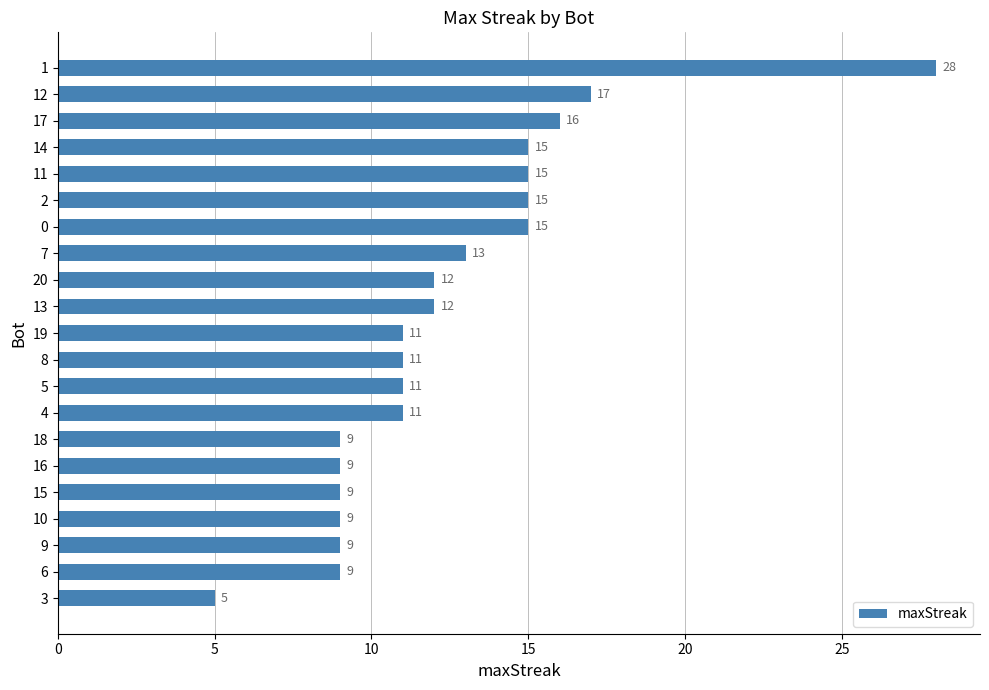

Reading top to bottom, list all the values displayed in this chart.

1=28	12=17	17=16	14=15	11=15	2=15	0=15	7=13	20=12	13=12	19=11	8=11	5=11	4=11	18=9	16=9	15=9	10=9	9=9	6=9	3=5